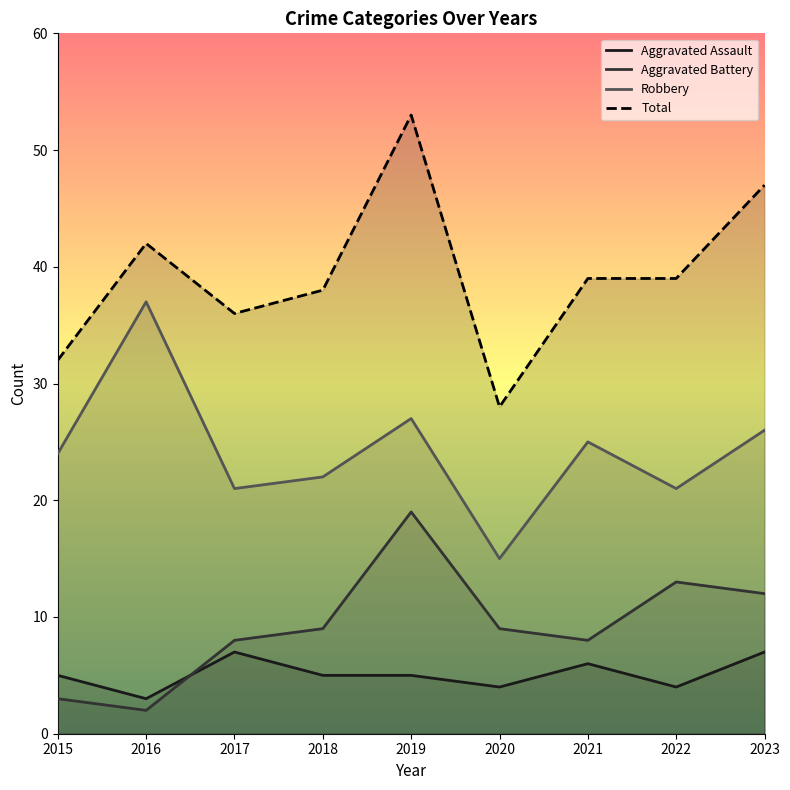

True or false: Aggravated Battery has a value of 3 at 2016.

False